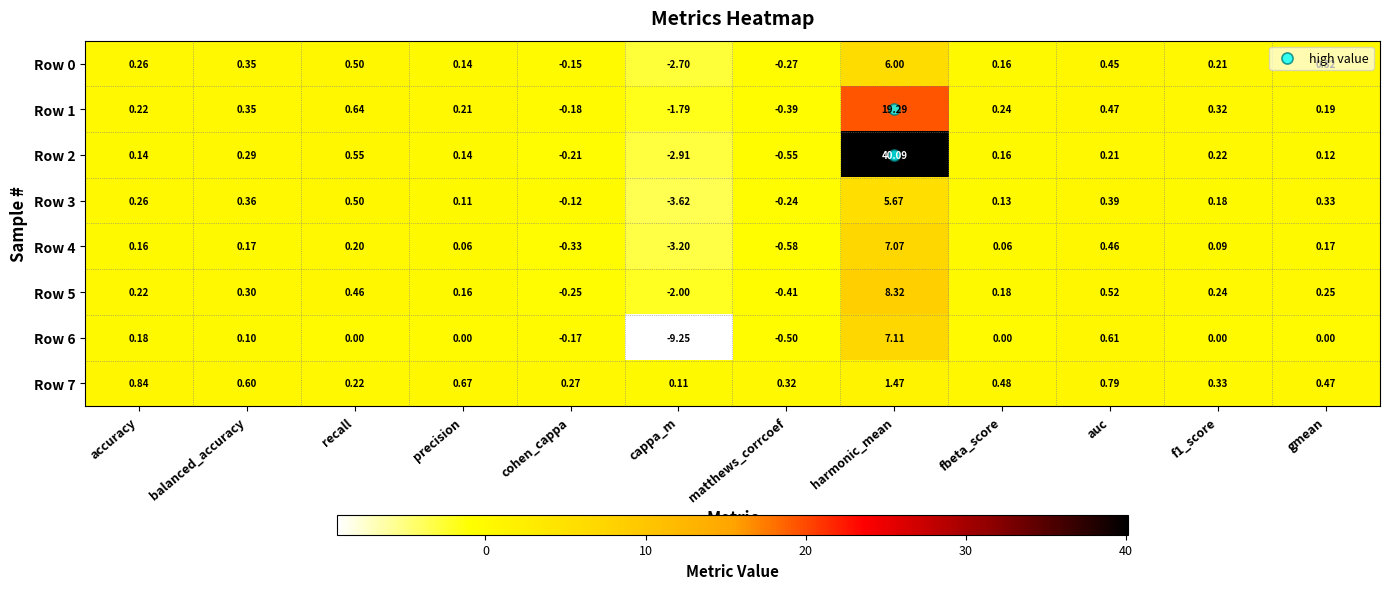

At which label is Row 7 closest to 0?

cappa_m